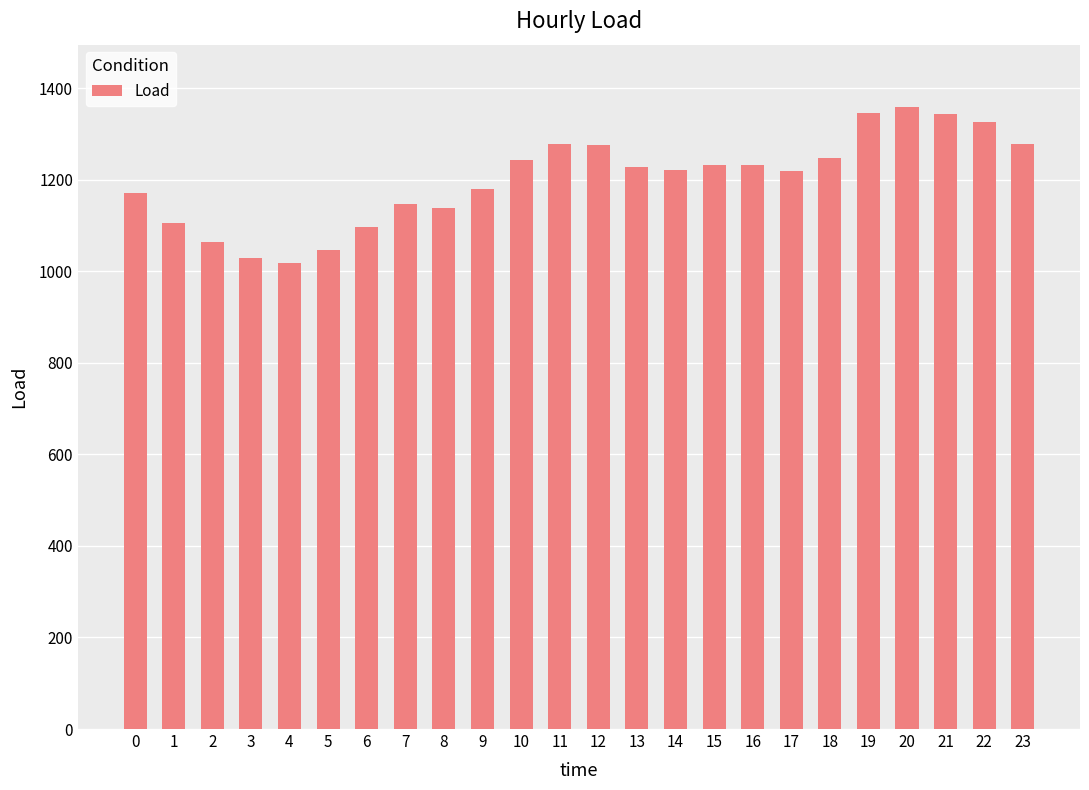

How many distinct data groups are displayed?

1